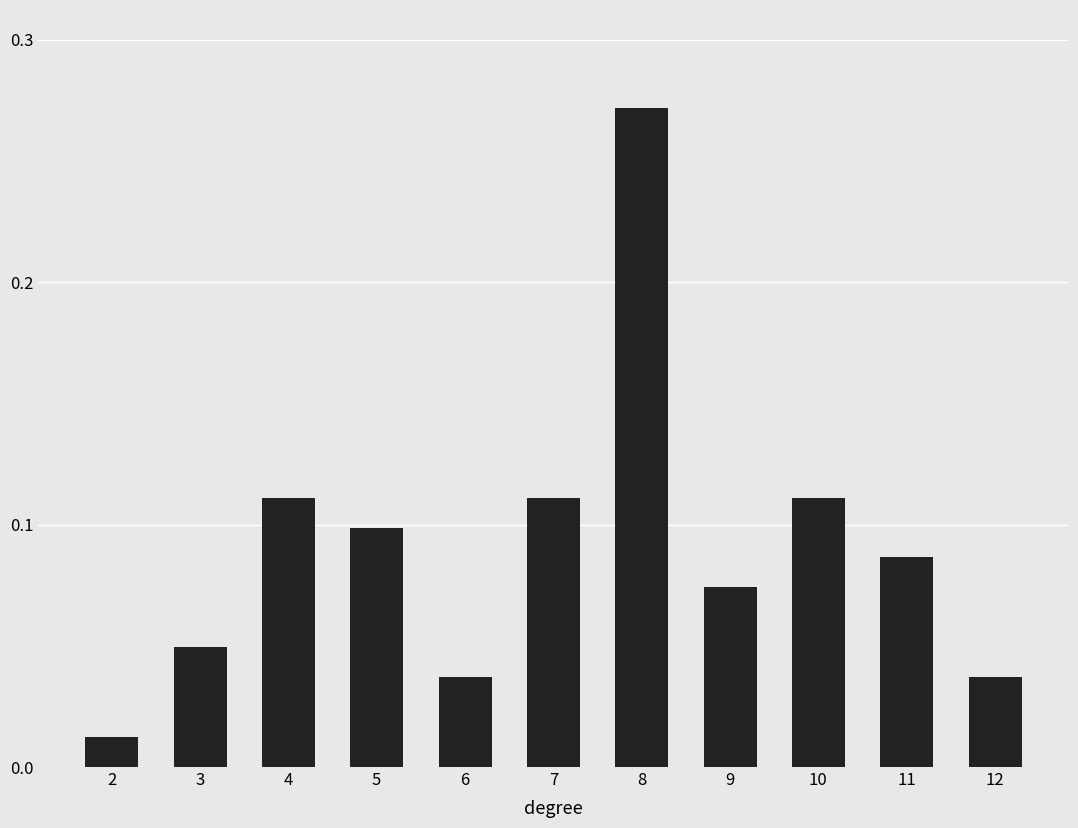

True or false: the data shows 0.1 at 5.

True